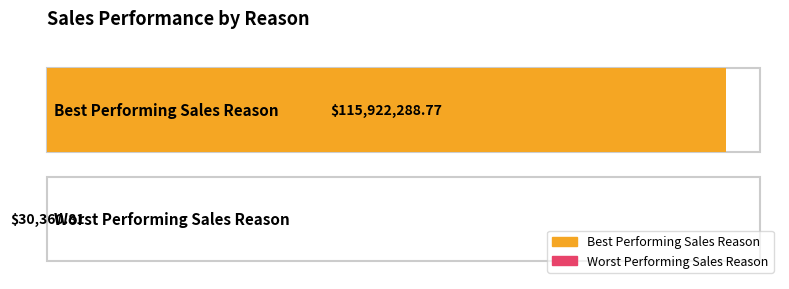

What is the change in value from Best Performing Sales Reason to Worst Performing Sales Reason?

-115891928.0